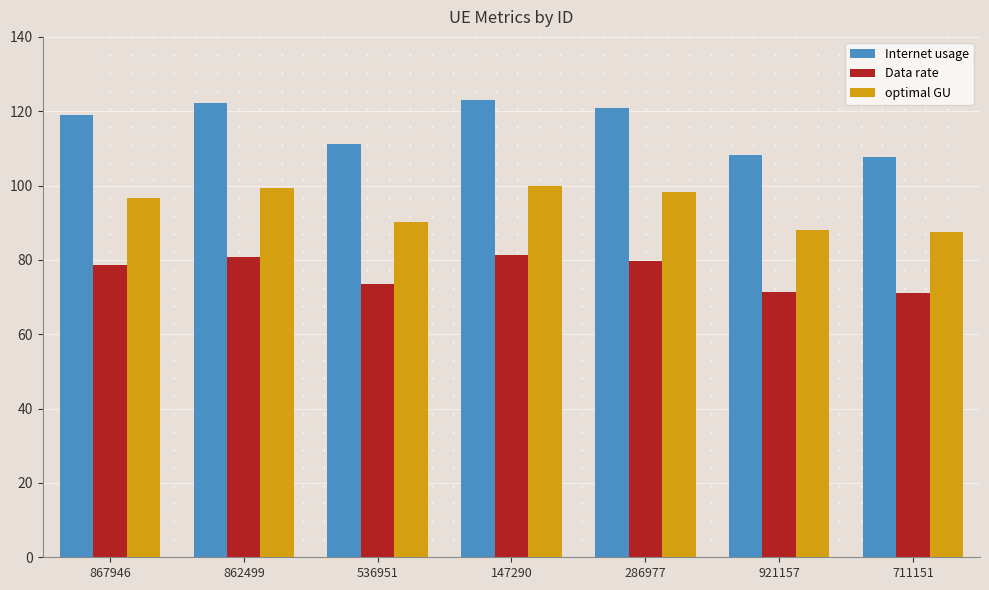

What is the total value across all series at 862499?

302.6